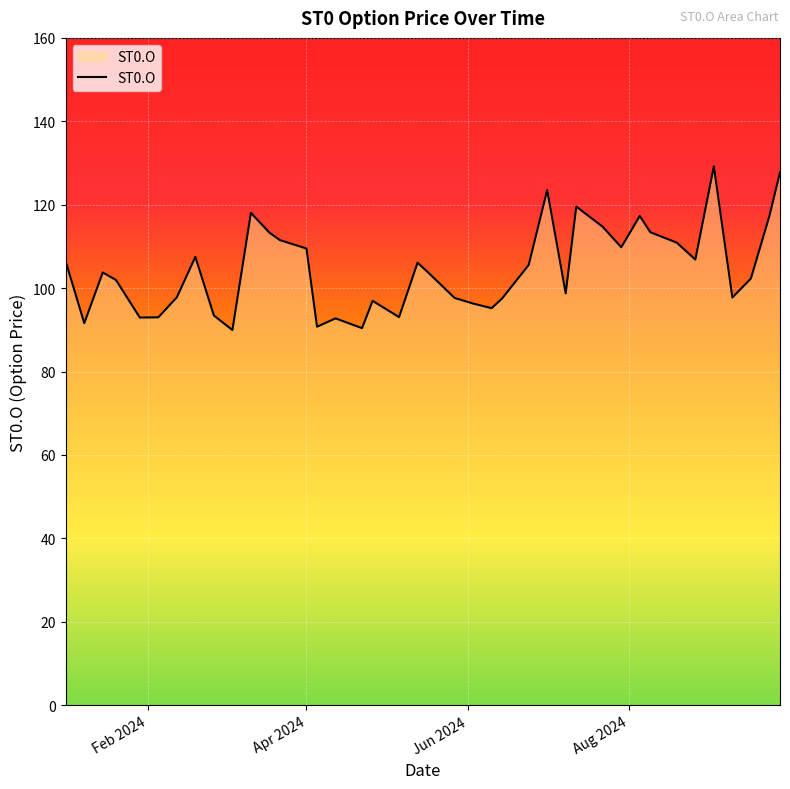

What is the maximum value shown in the chart?

129.2